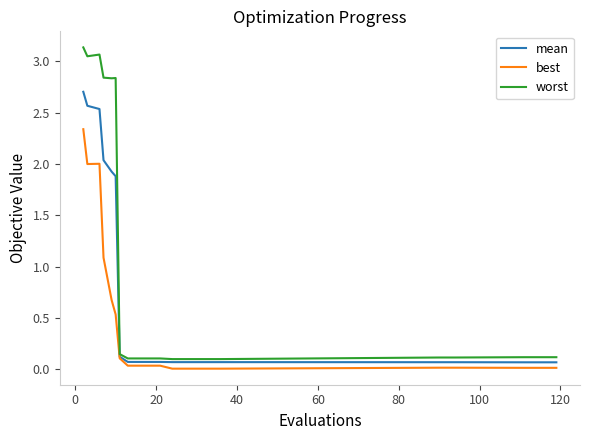

Which series has the largest range (max minus min)?

worst